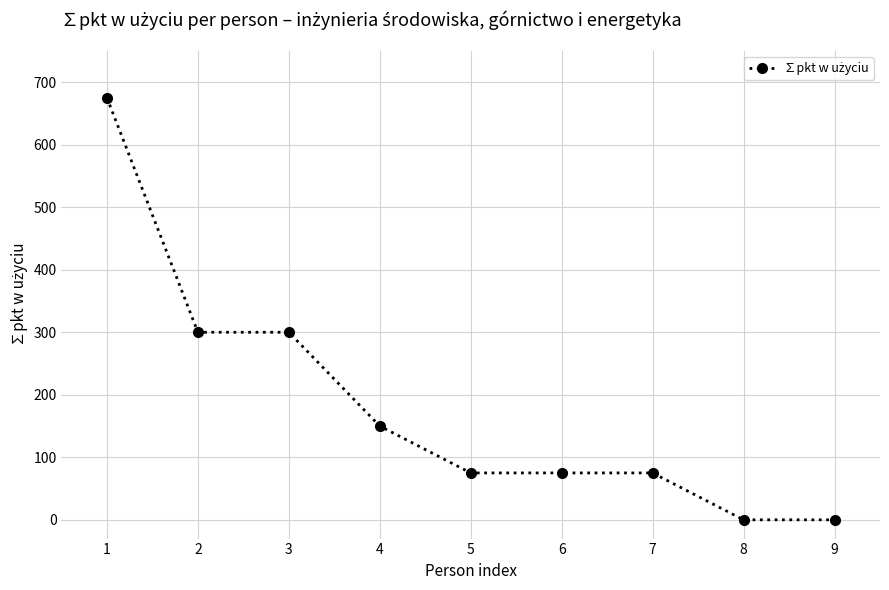

How many data points does each series have?

9